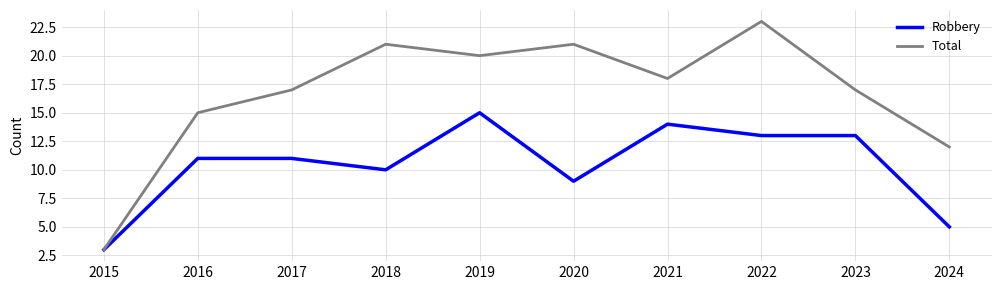

At which category is the sum across all series the highest?

2022